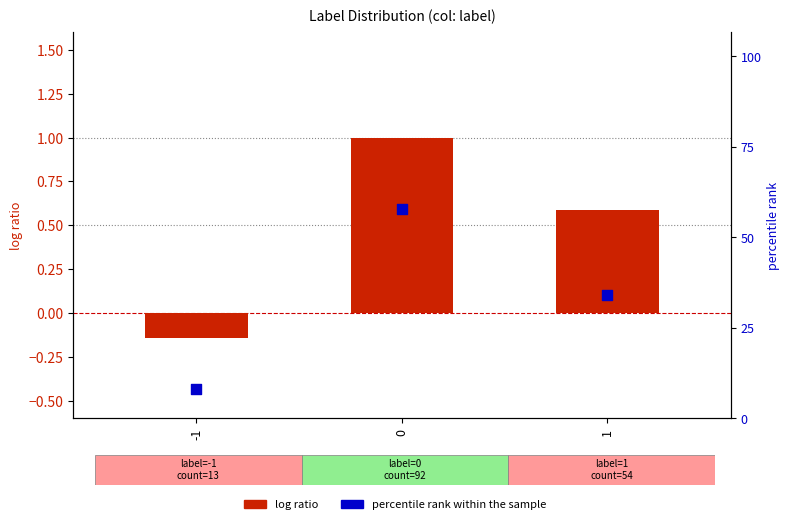

Which series has the widest spread of Y values?

log ratio